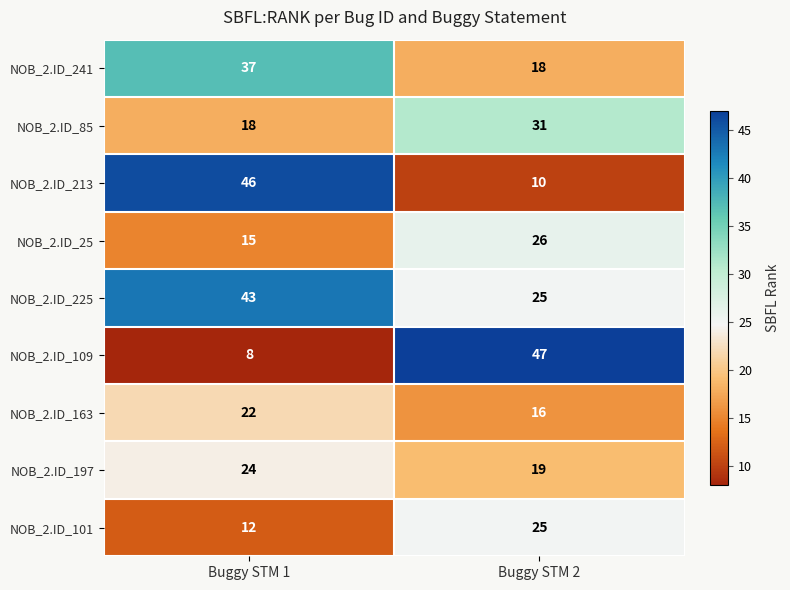

What is the sum of the NOB_2.ID_197 values at Buggy STM 1 and Buggy STM 2?

43